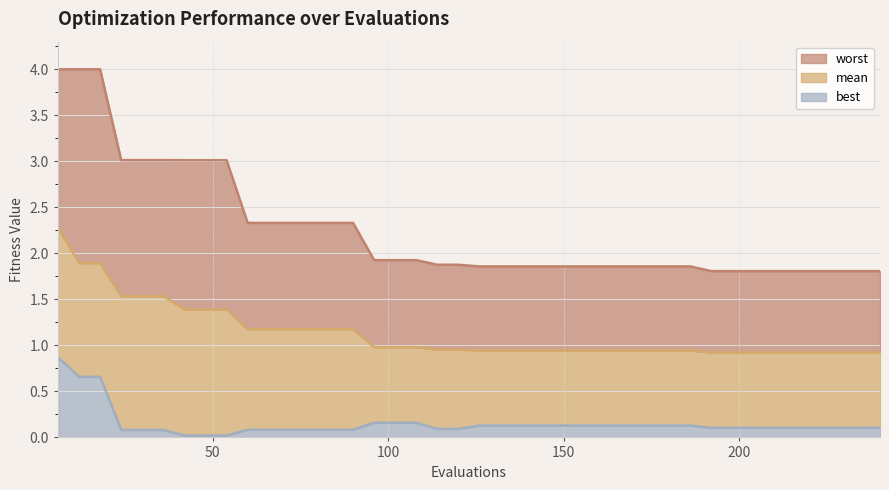

Which series has the largest range (max minus min)?

worst